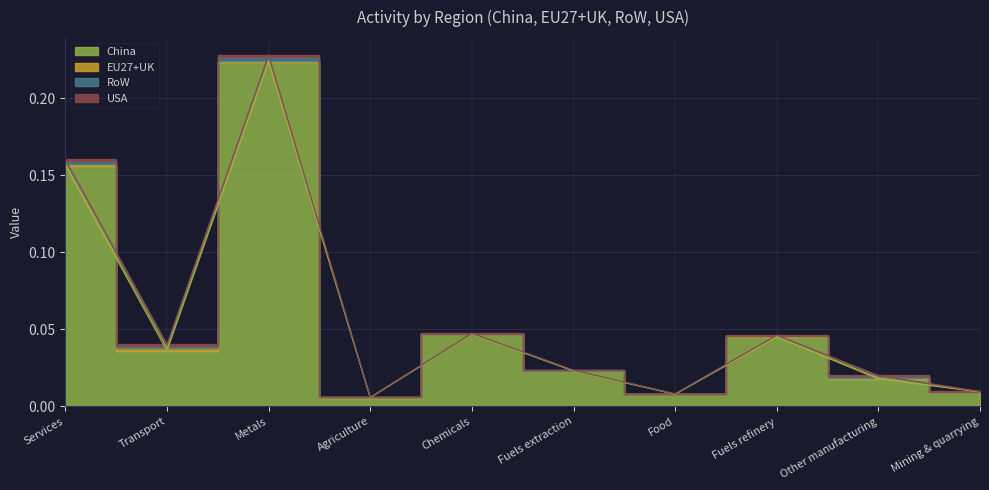

Which has a higher value, Transport or Chemicals?

Chemicals